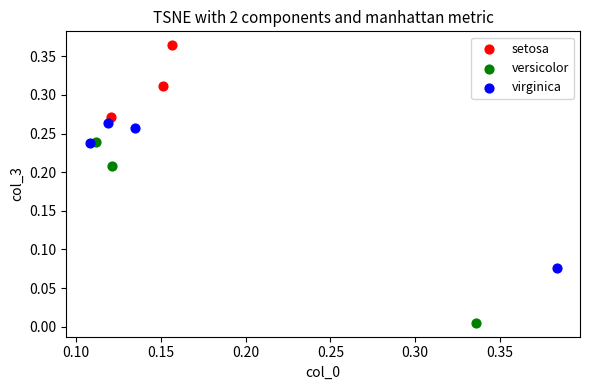

Which series contains the lowest Y value?

versicolor